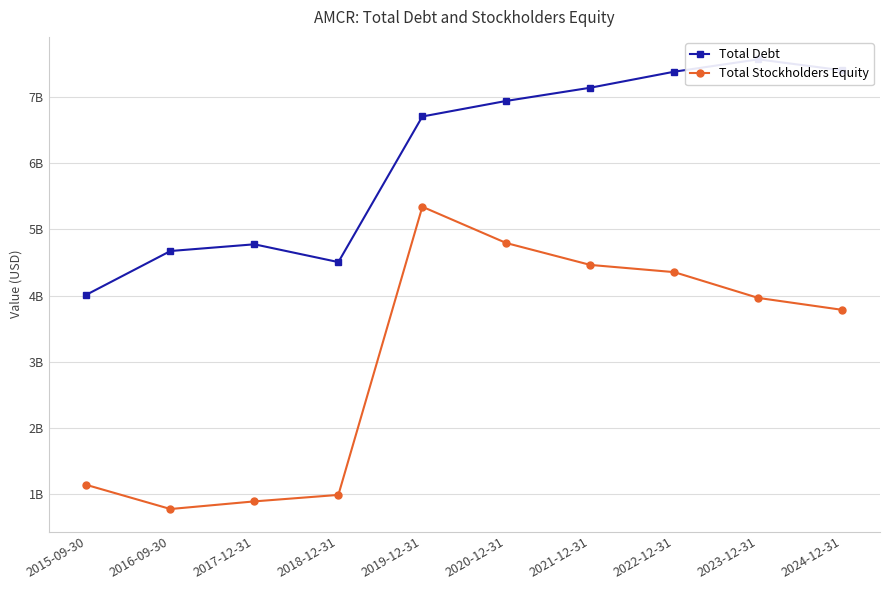

True or false: Total Stockholders Equity has a value of 778100000 at 2016-09-30.

True